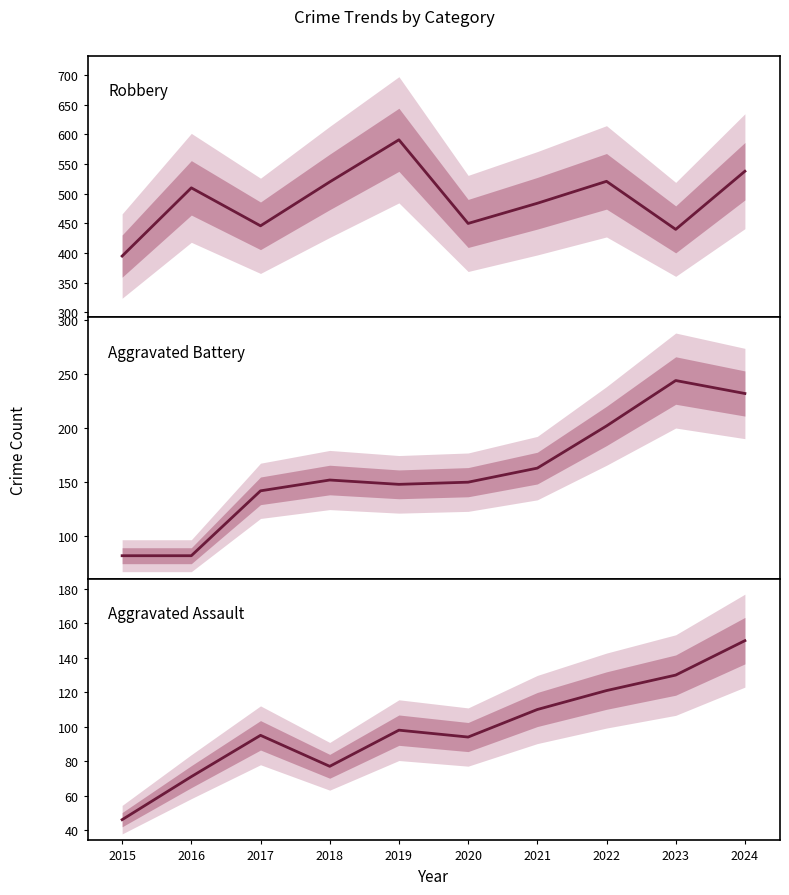

Reading right to left, extract all data points from this chart.

Robbery: 538	440	521	484	450	591	520	446	510	395
Aggravated Battery: 232	244	202	163	150	148	152	142	82	82
Aggravated Assault: 150	130	121	110	94	98	77	95	71	46